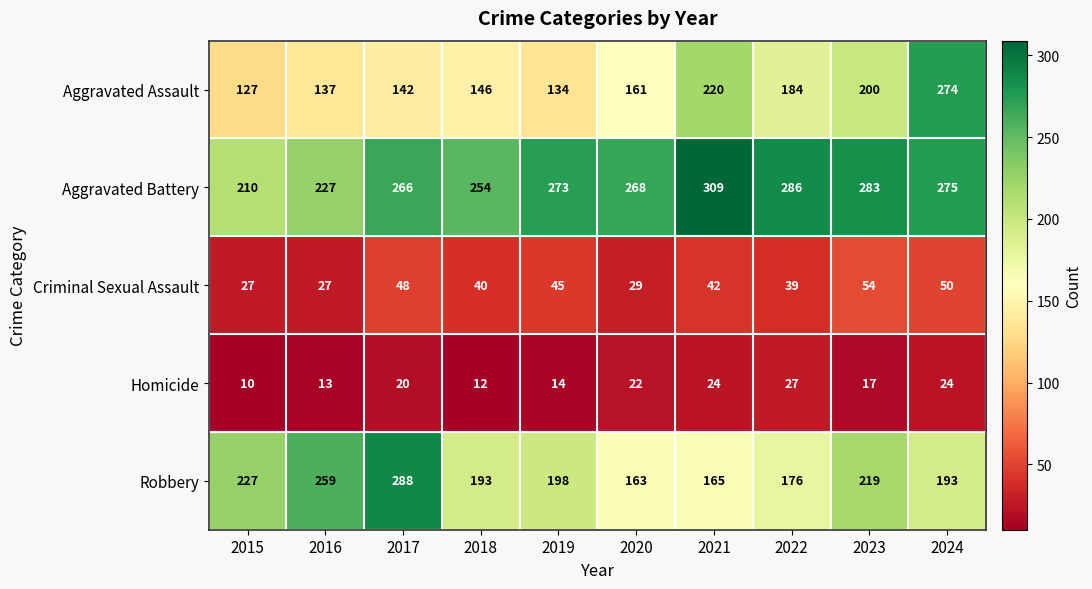

Which category has the highest value across all series?

2021